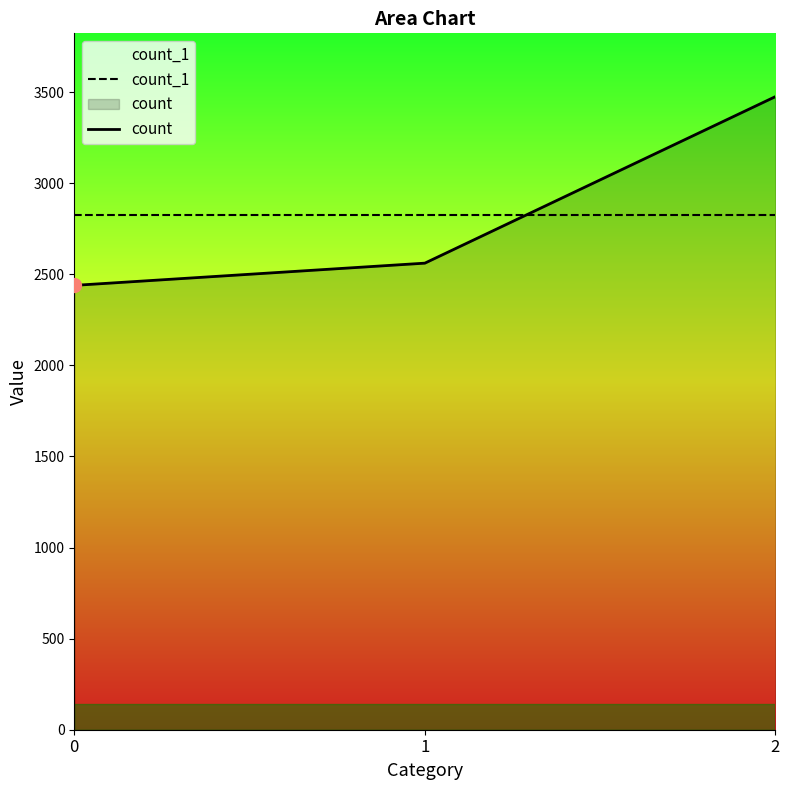

What is the greatest value displayed?

3475